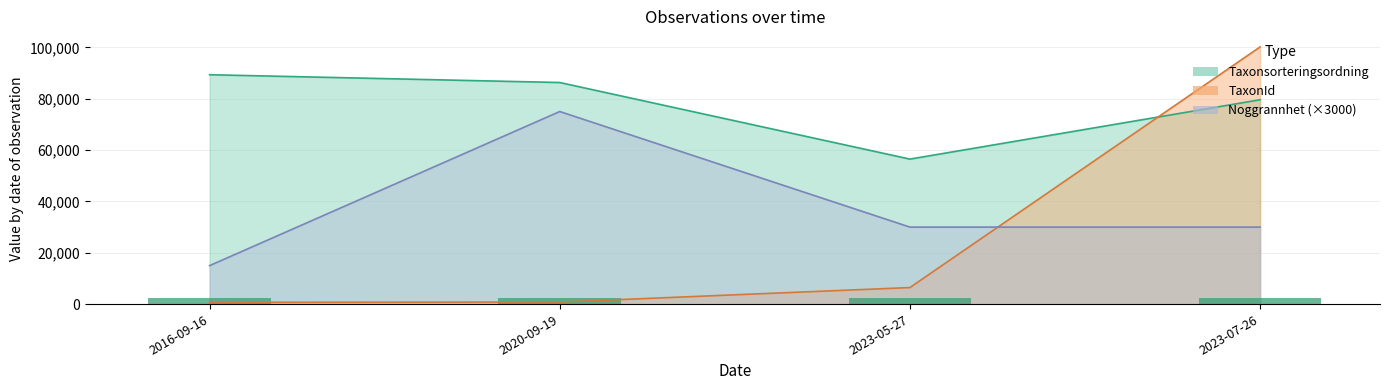

Count the number of categories in the chart.

4